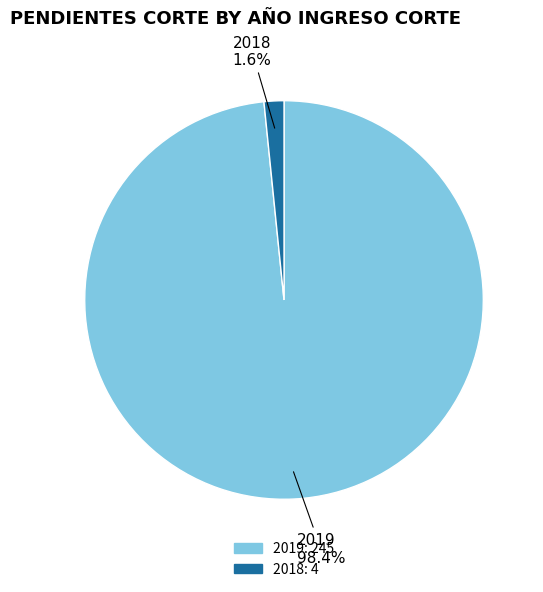

What percentage is the 2019 slice, to the nearest percent?

98%